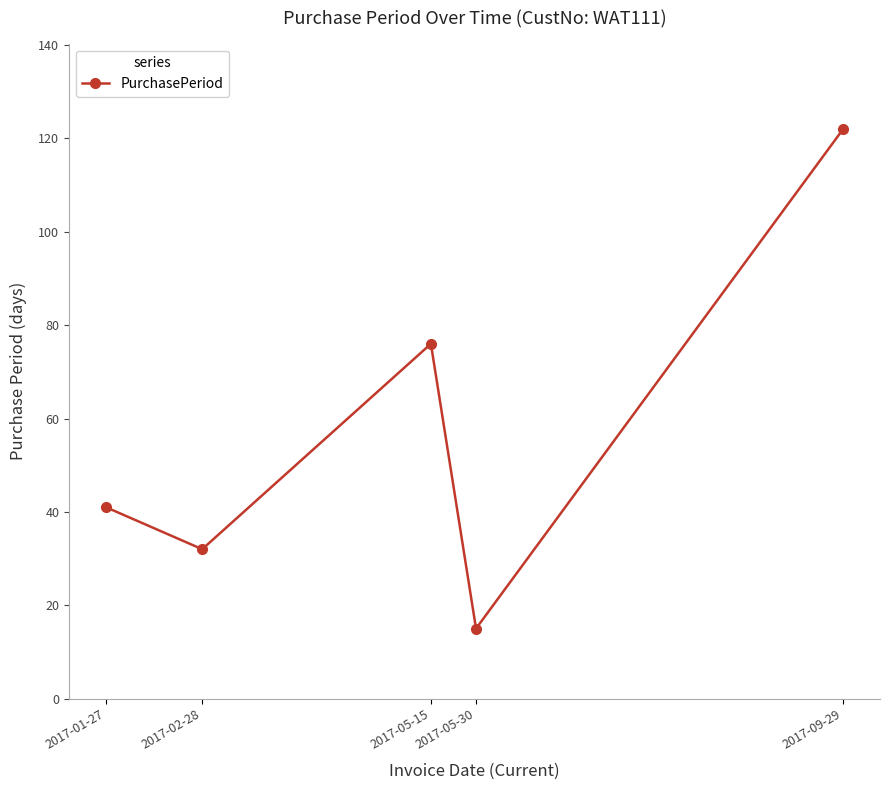

Reading left to right, what are all the values shown in this chart?

41	32	76	15	122